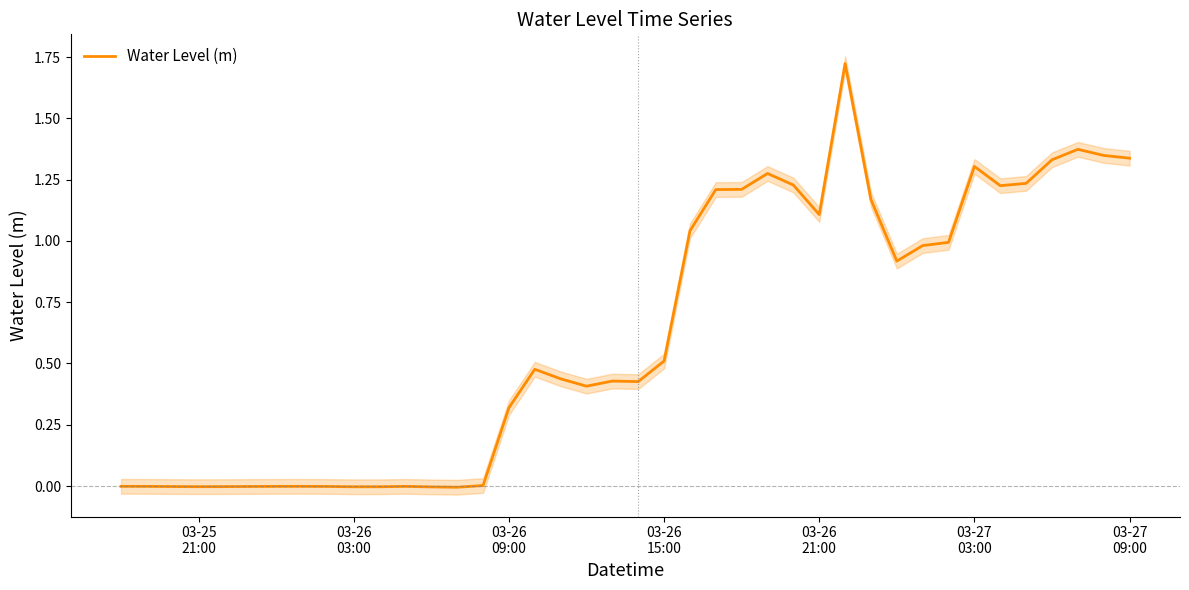

Does the chart have visible grid lines?

No